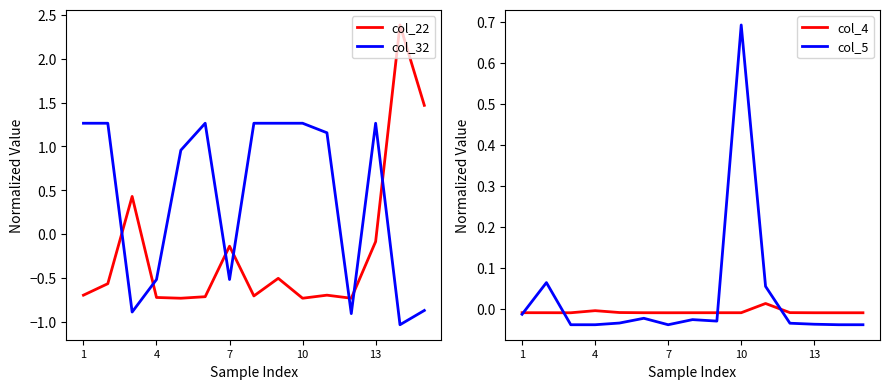

At how many categories does at least one series exceed 1?

10